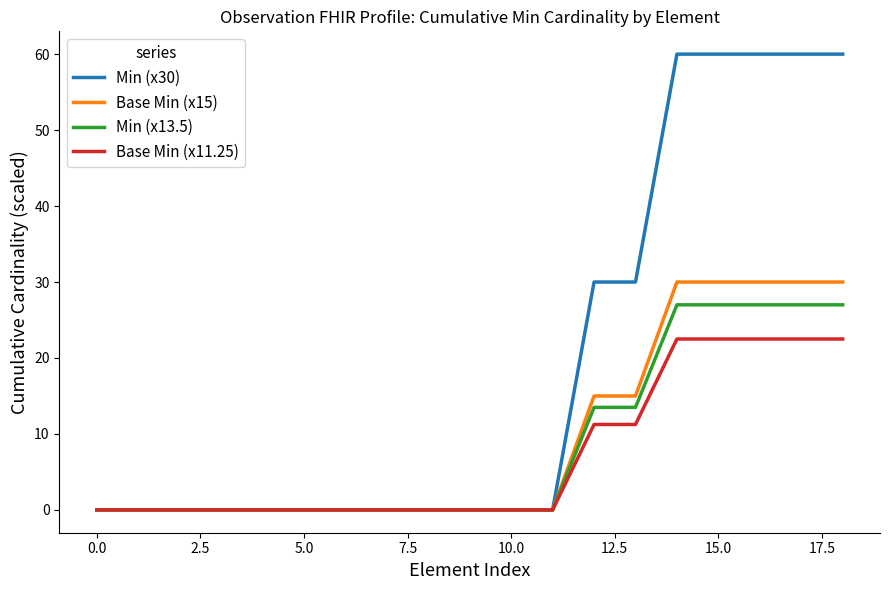

Which series has the largest total across all categories?

Min (x30)